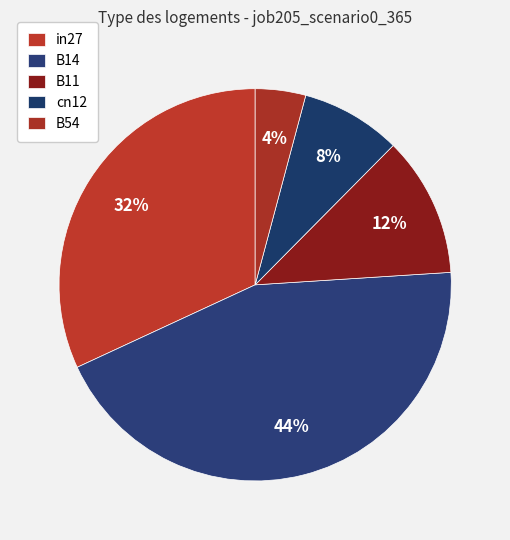

Is there any slice that represents more than half of the pie?

No